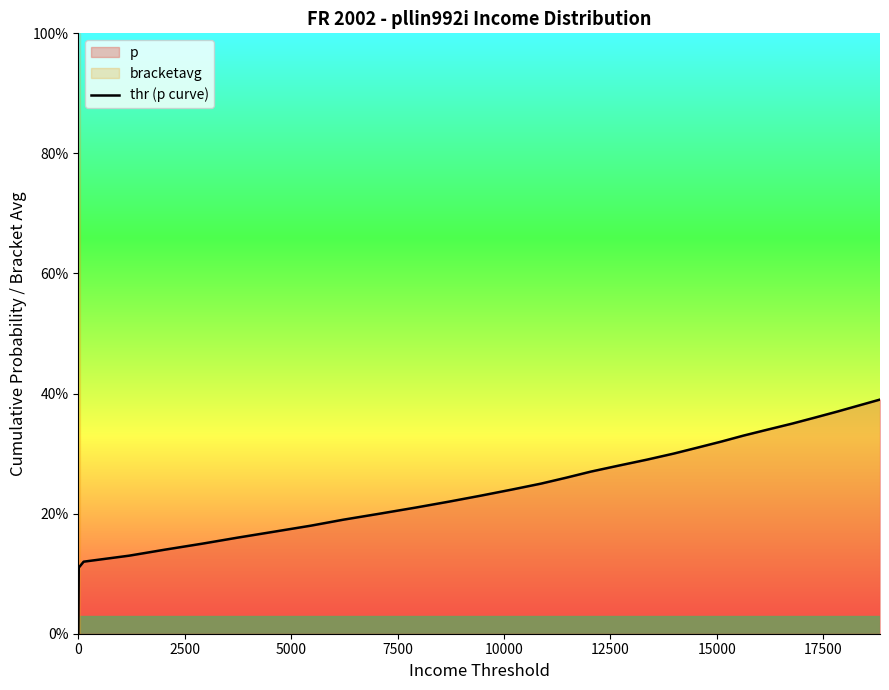

How many positive values are there?

39